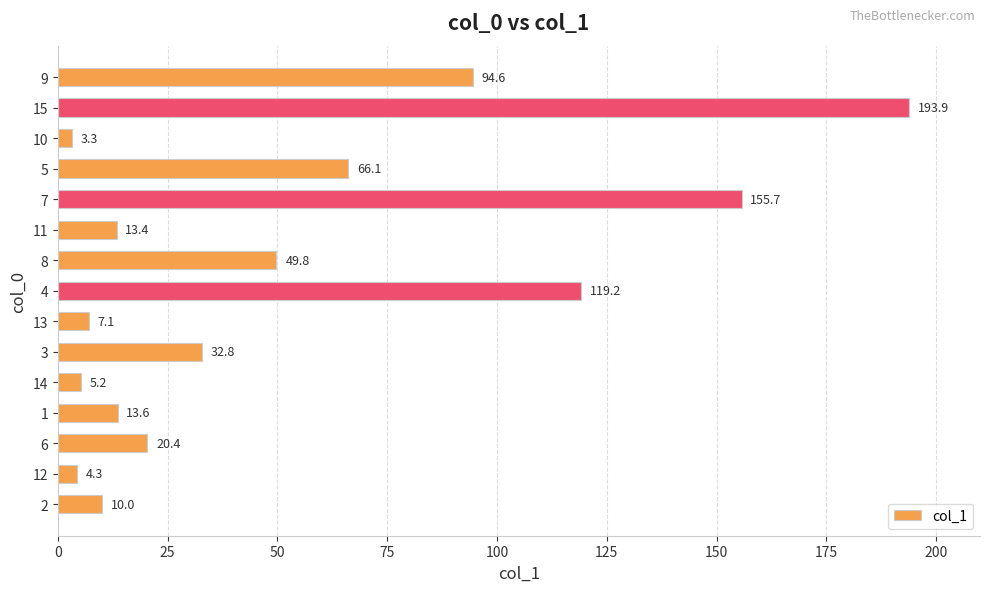

The chart shows a value of 22.6 at 8. True or false?

False